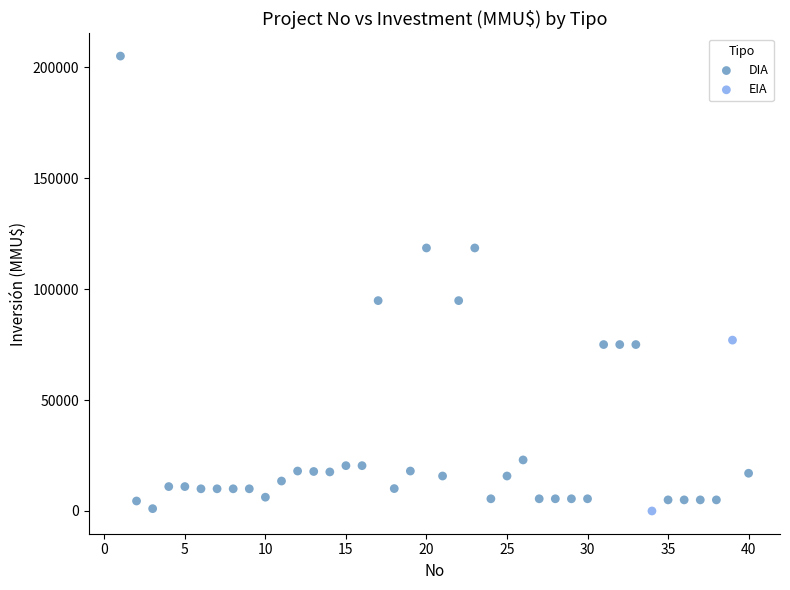

What are all the series names shown in the legend?

DIA, EIA